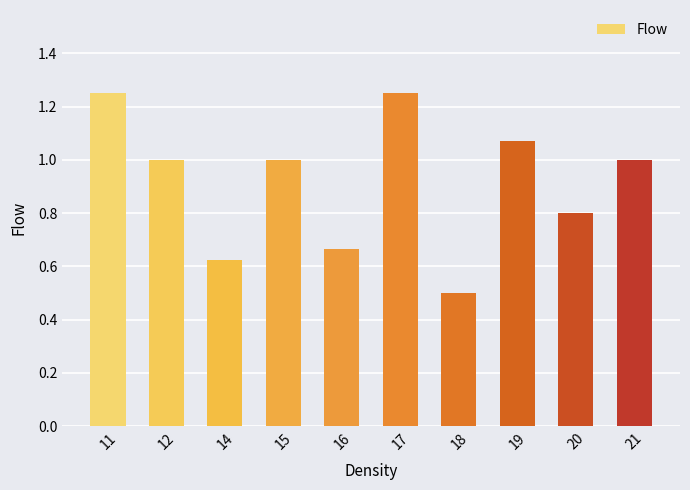

What is the average value?

0.9